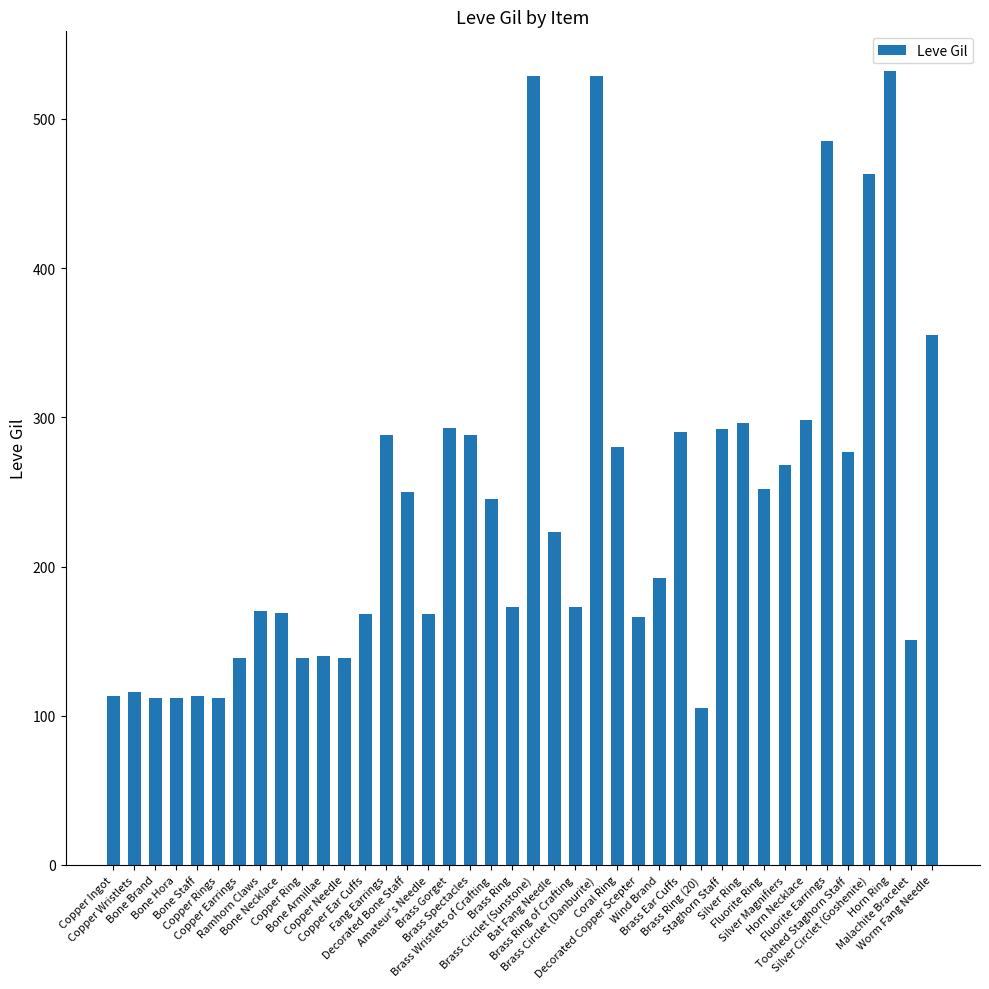

Between Malachite Bracelet and Ramhorn Claws, which is larger?

Ramhorn Claws